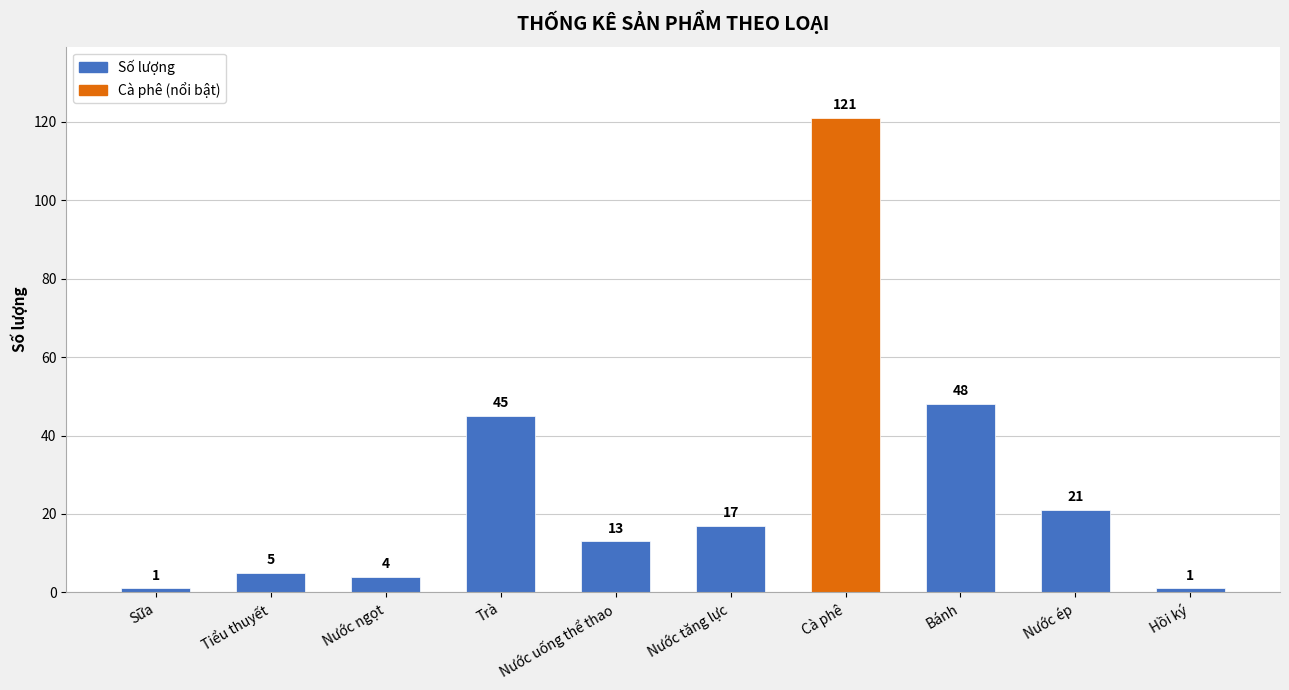

What is the sum of the values at Nước ép and Tiểu thuyết?

26